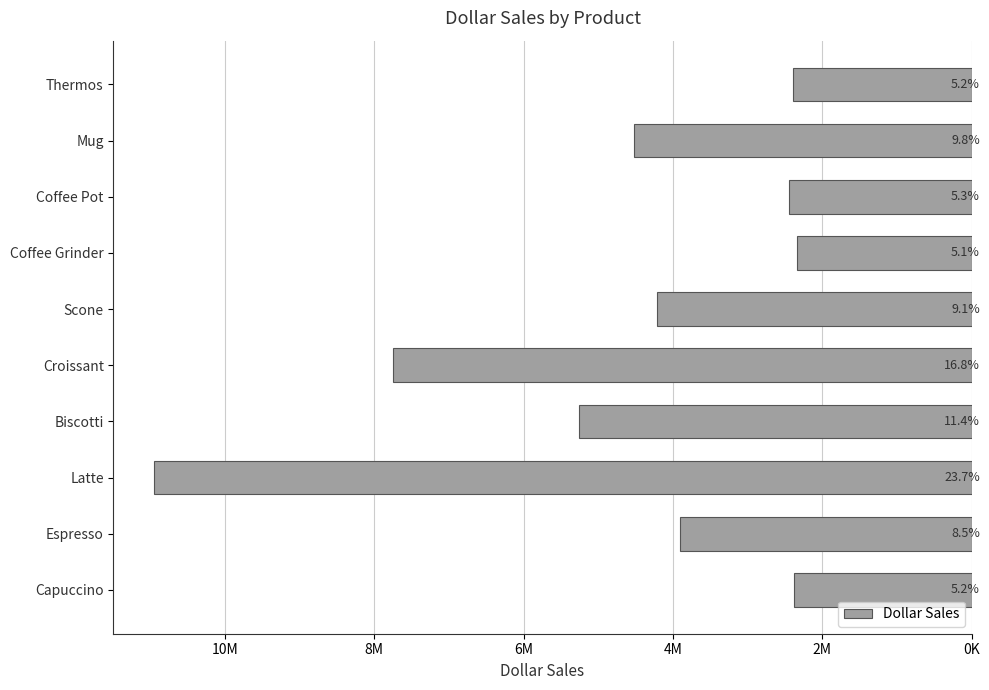

Are the bars horizontal?

Yes